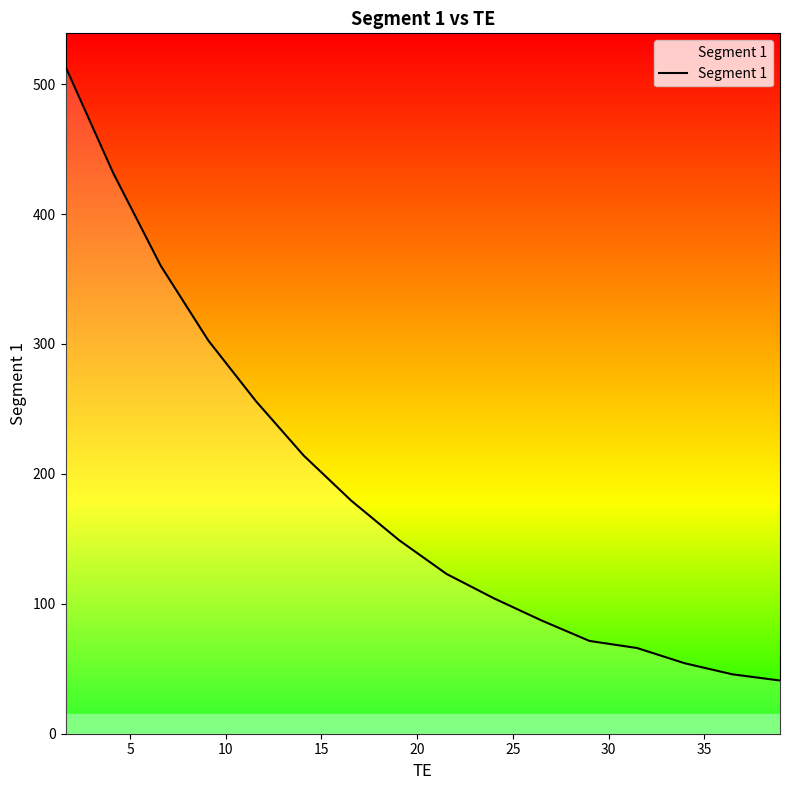

What is the difference between the maximum and minimum values?

472.5